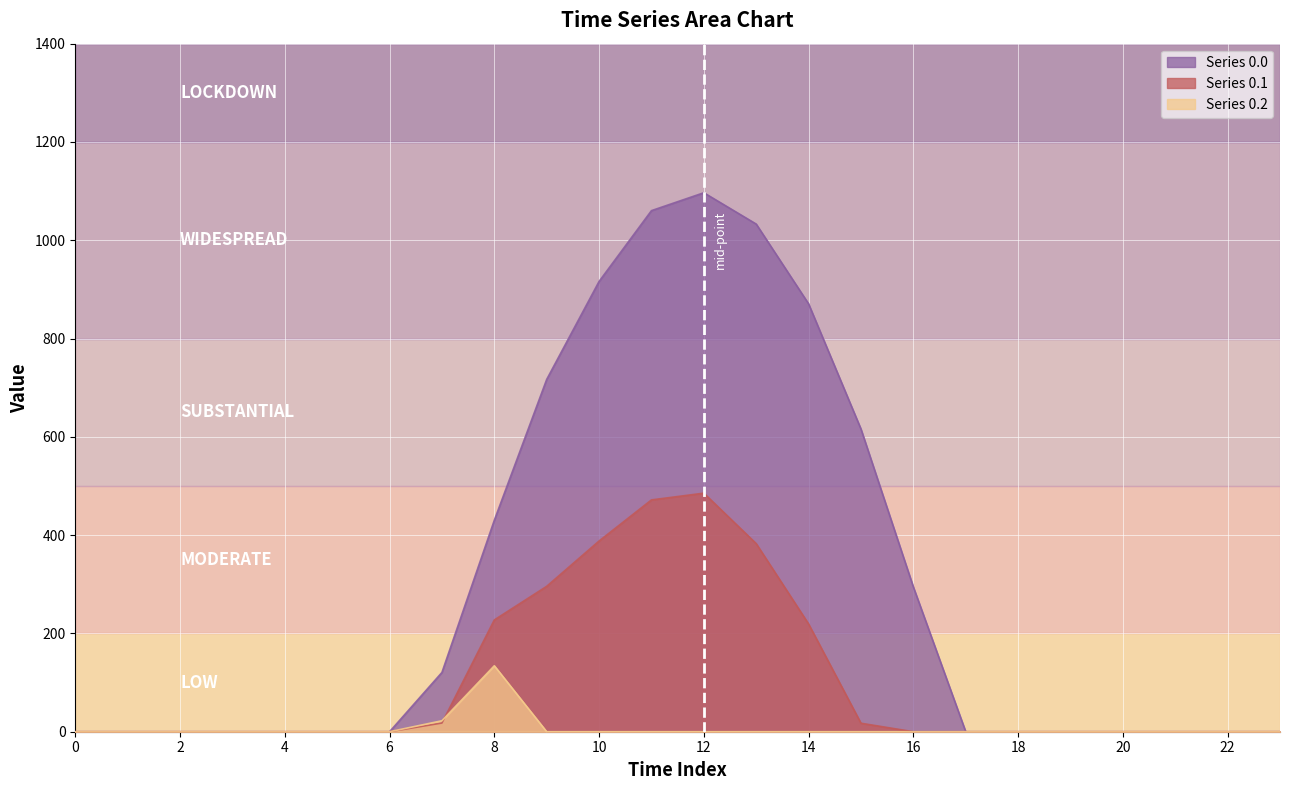

Reading left to right, list all the values displayed in this chart.

Series 0.0: 0=0.0	1=0.0	2=0.0	3=0.0	4=0.0	5=0.0	6=0.0	7=120.6	8=430.3	9=716.9	10=916.2	11=1060.3	12=1096.7	13=1032.9	14=870.6	15=615.9	16=294.5	17=0.0	18=0.0	19=0.0	20=0.0	21=0.0	22=0.0	23=0.0
Series 0.1: 0=0.0	1=0.0	2=0.0	3=0.0	4=0.0	5=0.0	6=0.0	7=17.7	8=227.5	9=295.9	10=388.1	11=471.7	12=485.4	13=382.7	14=219.2	15=17.3	16=0.0	17=0.0	18=0.0	19=0.0	20=0.0	21=0.0	22=0.0	23=0.0
Series 0.2: 0=0.0	1=0.0	2=0.0	3=0.0	4=0.0	5=0.0	6=0.0	7=22.3	8=134.2	9=0.0	10=0.0	11=0.0	12=0.0	13=0.0	14=0.0	15=0.0	16=0.0	17=0.0	18=0.0	19=0.0	20=0.0	21=0.0	22=0.0	23=0.0